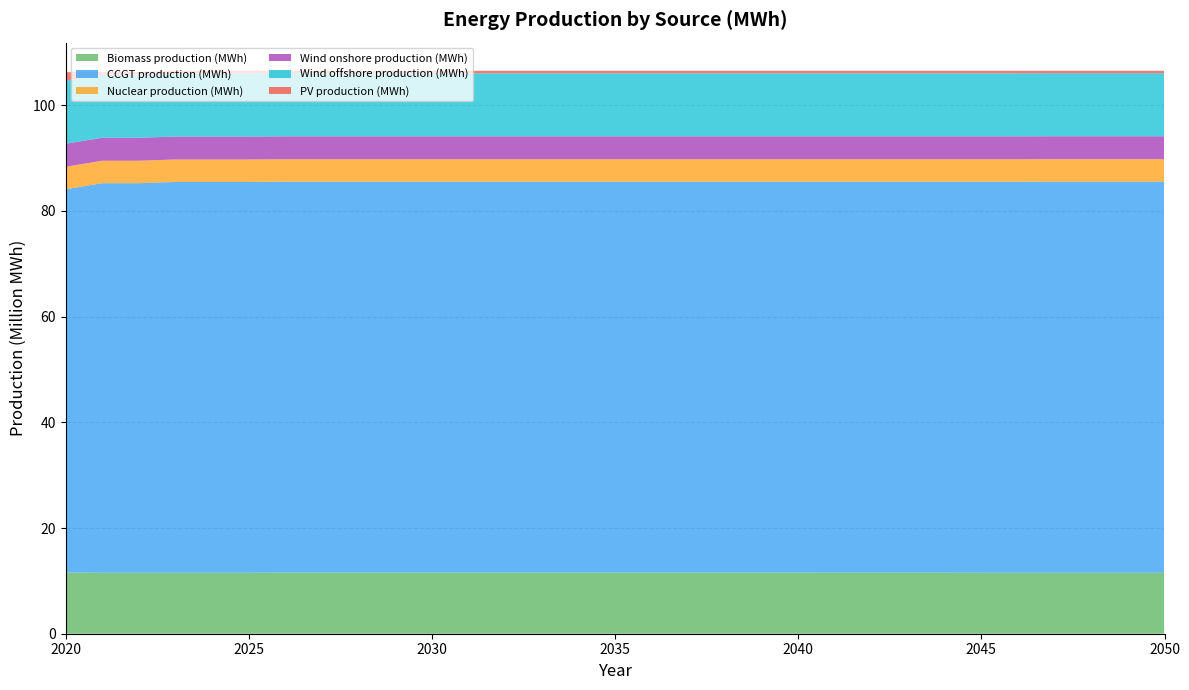

Reading left to right, transcribe all the data shown in this chart.

Biomass production (MWh): 11573615.6	11539138.1	11539138.1	11539127.5	11539127.5	11539127.5	11561667.0	11561667.0	11561667.0	11561667.0	11561667.0	11561667.0	11561667.0	11561667.0	11561667.0	11561667.0	11561667.0	11561667.0	11561667.0	11561667.0	11561667.0	11548632.1	11548632.1	11548632.1	11548632.1	11539127.5	11539127.5	11539127.5	11539127.5	11539127.5	11539127.5
CCGT production (MWh): 72502411.2	73691163.2	73691163.2	73925839.6	73925839.6	73925839.6	73945280.6	73945280.6	73945280.6	73945280.6	73945280.6	73945280.6	73945280.6	73945280.6	73945280.6	73945280.6	73945280.6	73945280.6	73945280.6	73945280.6	73945280.6	73958315.5	73958315.5	73958315.5	73958315.5	73967820.1	73967820.1	73979780.6	73979780.6	73979780.6	73979780.6
Nuclear production (MWh): 4248600.0	4248600.0	4248600.0	4248600.0	4248600.0	4248600.0	4248600.0	4248600.0	4248600.0	4248600.0	4248600.0	4248600.0	4248600.0	4248600.0	4248600.0	4248600.0	4248600.0	4248600.0	4248600.0	4248600.0	4248600.0	4248600.0	4248600.0	4248600.0	4248600.0	4248600.0	4248600.0	4248600.0	4248600.0	4248600.0	4248600.0
Wind onshore production (MWh): 4370700.0	4340101.4	4340101.4	4340100.0	4340100.0	4340100.0	4340100.0	4340100.0	4340100.0	4340100.0	4340100.0	4340100.0	4340100.0	4340100.0	4340100.0	4340100.0	4340100.0	4340100.0	4340100.0	4340100.0	4340100.0	4340100.0	4340100.0	4340100.0	4340100.0	4340100.0	4340100.0	4340100.0	4340100.0	4340100.0	4340100.0
Wind offshore production (MWh): 11934000.0	11934000.0	11934000.0	11934000.0	11934000.0	11934000.0	11934000.0	11934000.0	11934000.0	11934000.0	11934000.0	11934000.0	11934000.0	11934000.0	11934000.0	11934000.0	11934000.0	11934000.0	11934000.0	11934000.0	11934000.0	11934000.0	11934000.0	11934000.0	11934000.0	11934000.0	11934000.0	11934000.0	11934000.0	11934000.0	11934000.0
PV production (MWh): 1596918.6	507401.9	507401.9	506835.5	506835.5	506835.5	464855.0	464855.0	464855.0	464855.0	464855.0	464855.0	464854.9	464854.9	464854.9	464854.9	464854.9	464854.9	464854.9	464854.9	464854.9	464854.9	464854.9	464854.9	464854.9	464854.9	464854.9	452894.4	452894.5	452894.5	452894.5